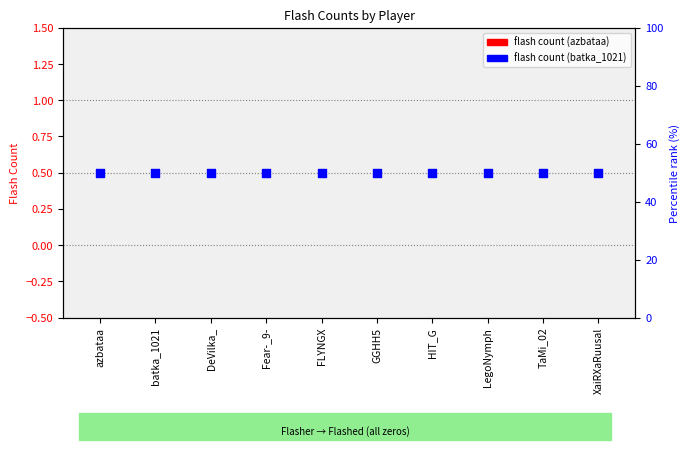

Which series contains the lowest Y value?

azbataa